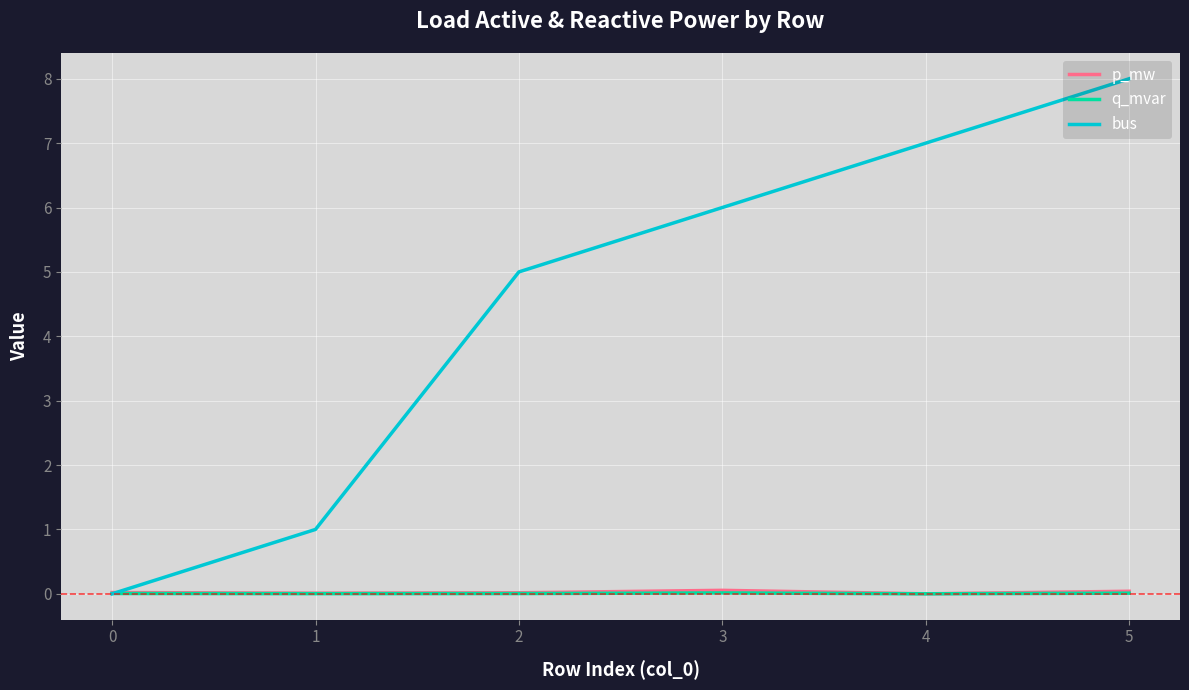

True or false: p_mw and q_mvar cross at least once.

False